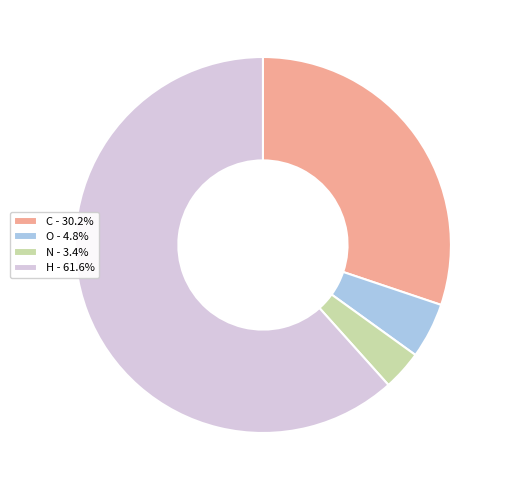

Does C - 30.2% represent more than half of the total?

No